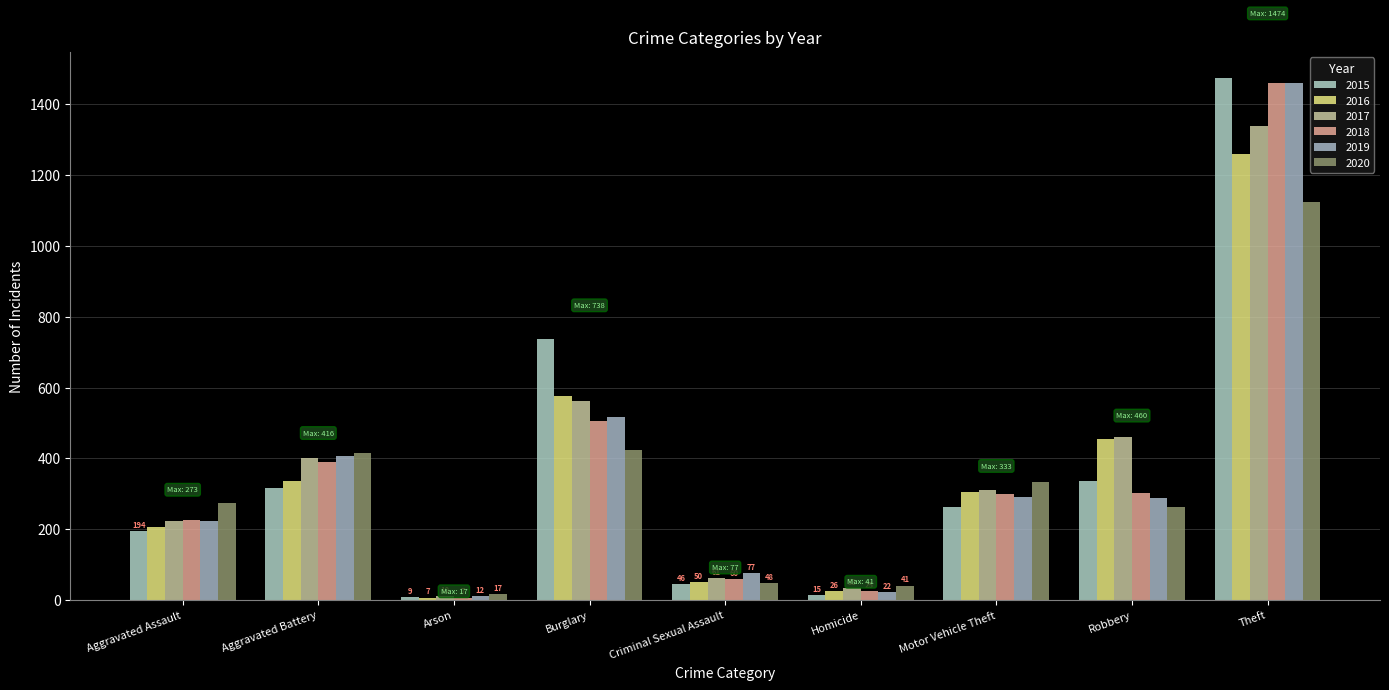

Does the chart contain any negative values?

No